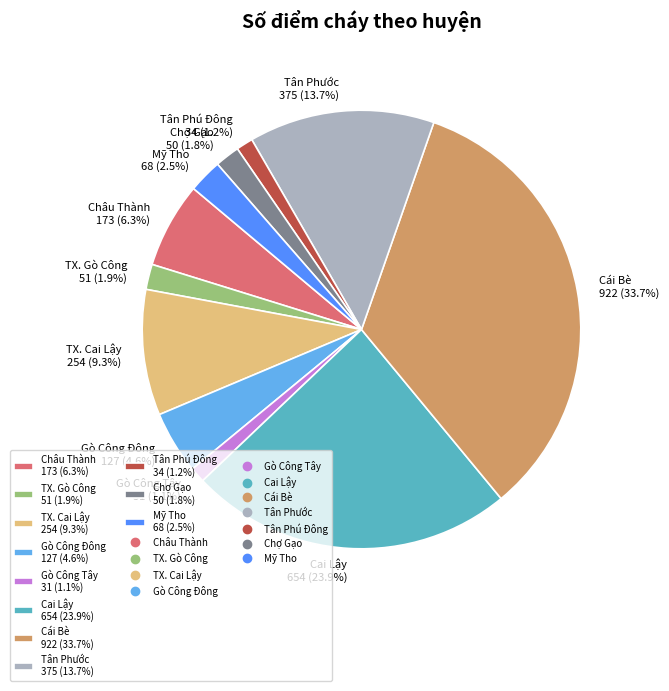

To the nearest percent, what is the difference between the Tân Phước and Cái Bè slice percentages?

20%